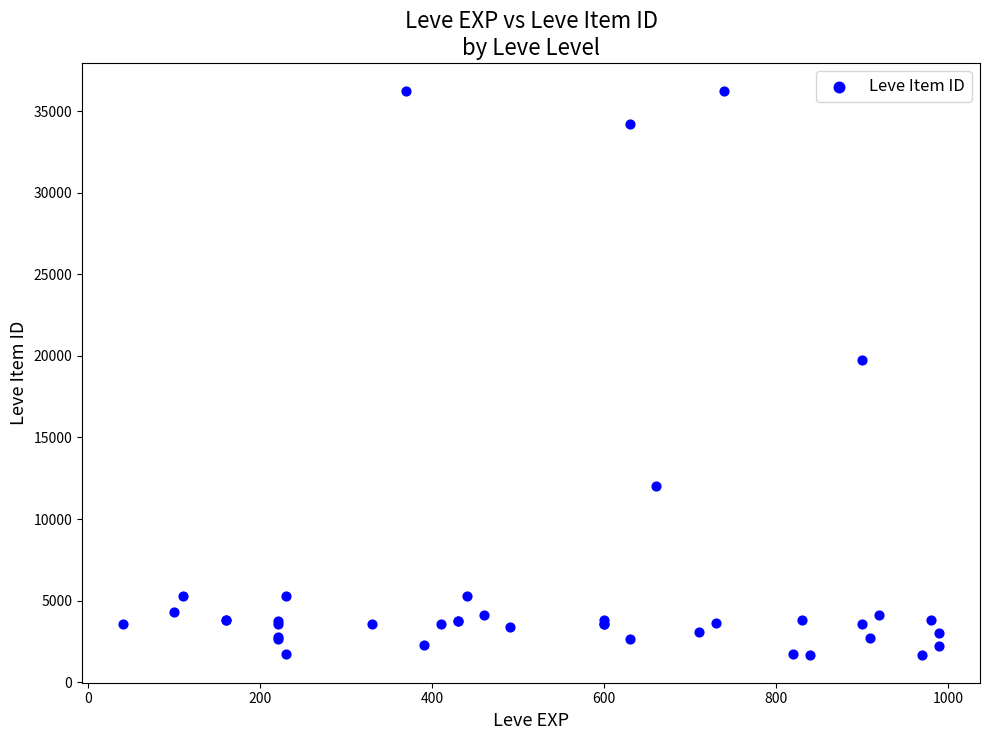

What Y value in the scatter plot is closest to 18967?

19744